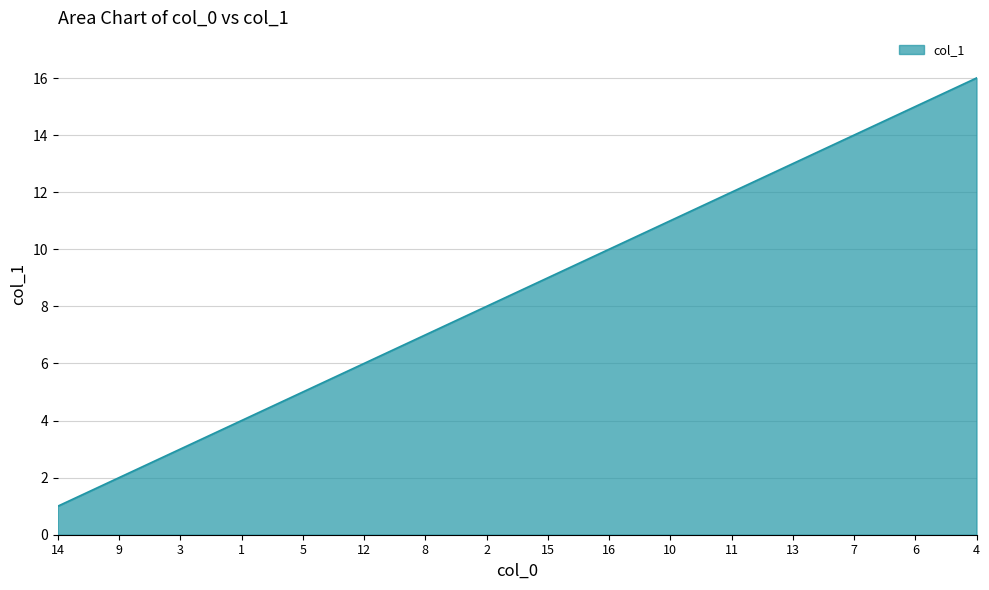

The value at 7 is 7. True or false?

False